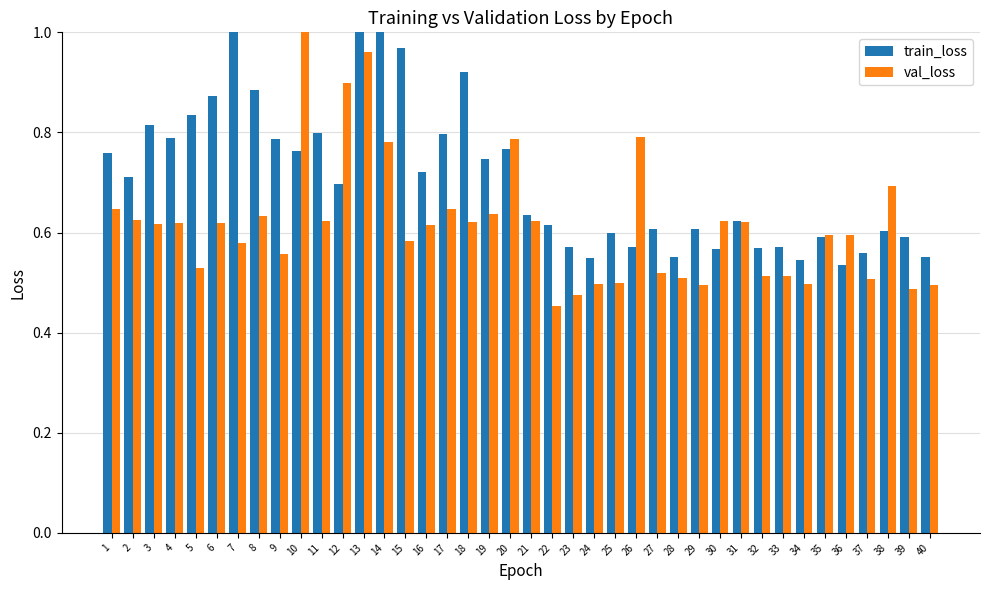

List the series in order of their peak value, highest first.

val_loss, train_loss